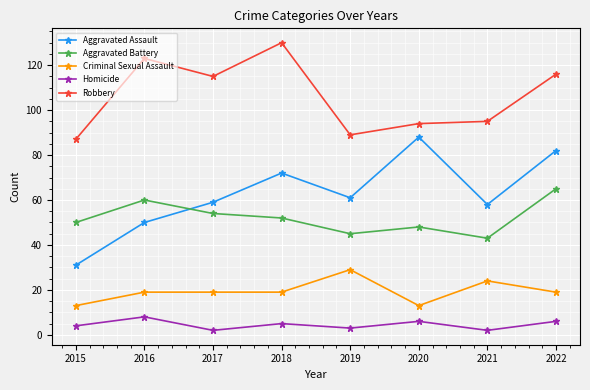

Rank the series by their maximum value, from highest to lowest.

Robbery, Aggravated Assault, Aggravated Battery, Criminal Sexual Assault, Homicide